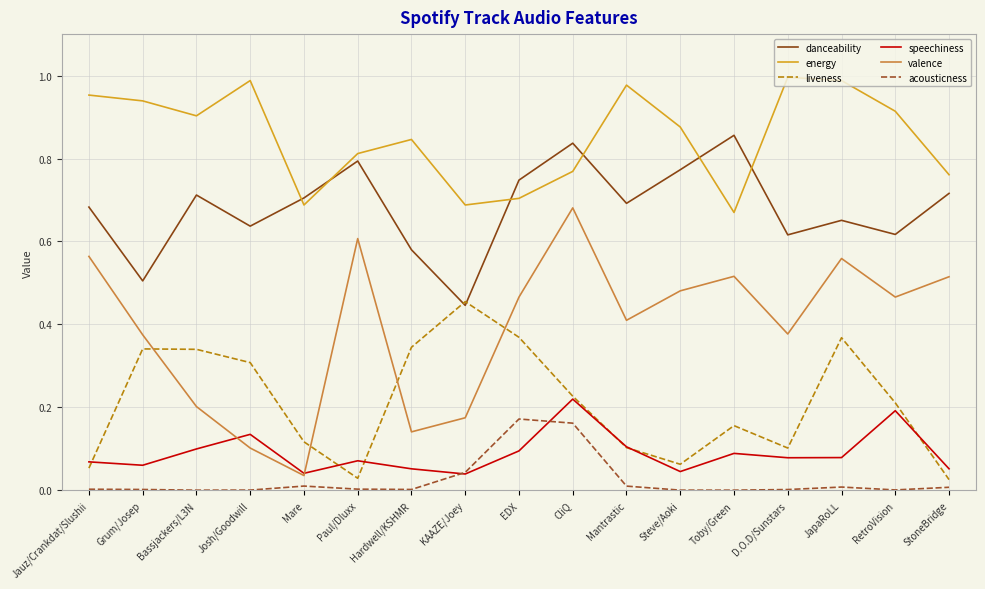

Which series has the largest total across all categories?

energy